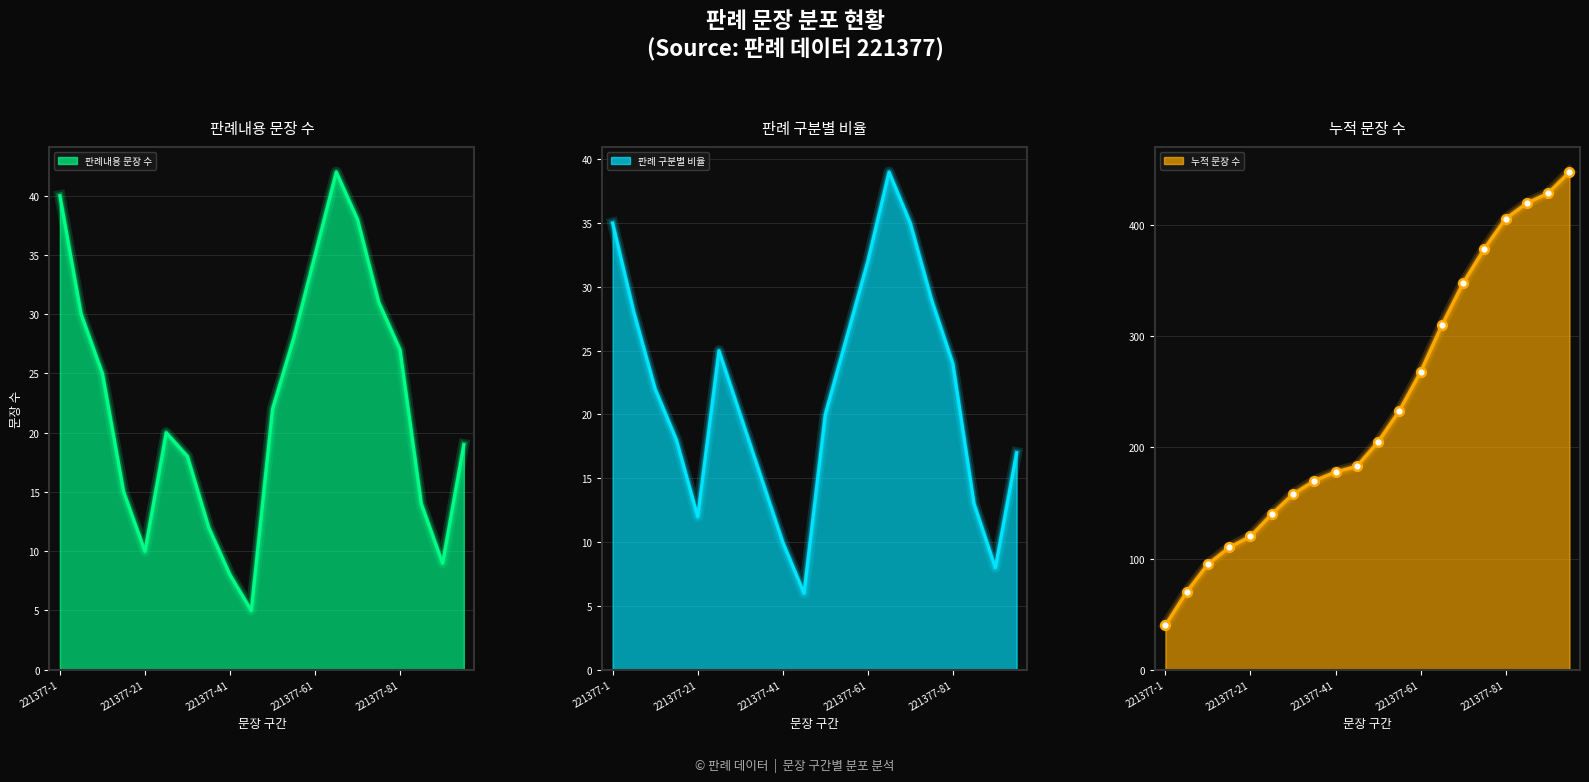

Which series has the widest spread of Y values?

누적 문장 수